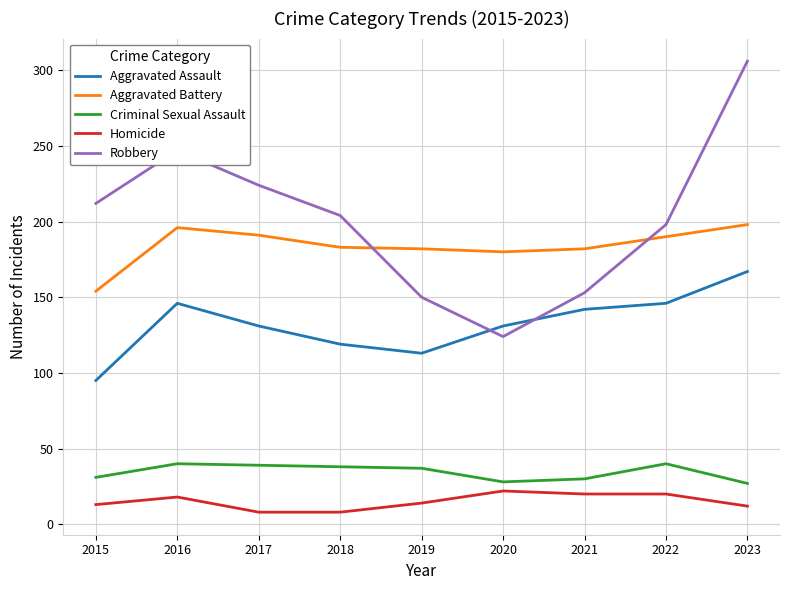

Is this an area chart (filled region under the line)?

No